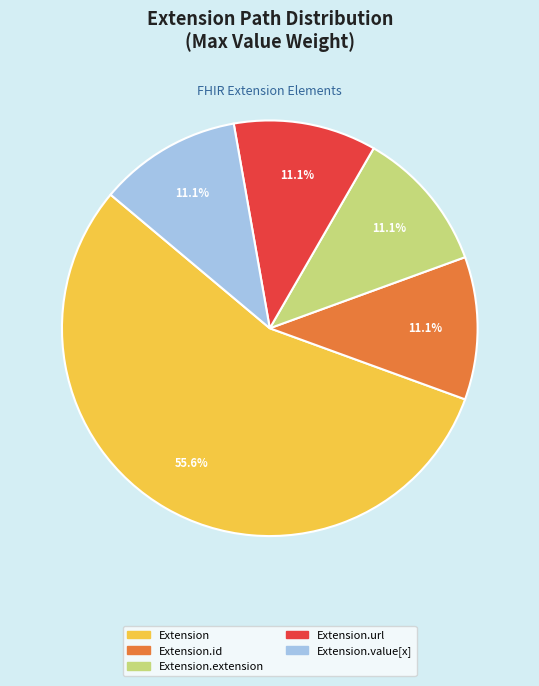

Is there any slice that represents more than half of the pie?

Yes